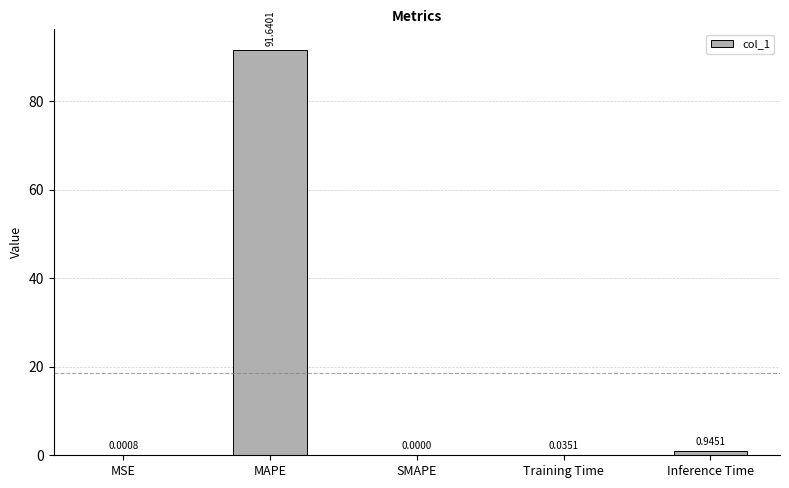

What is the change in value from SMAPE to Inference Time?

+0.9